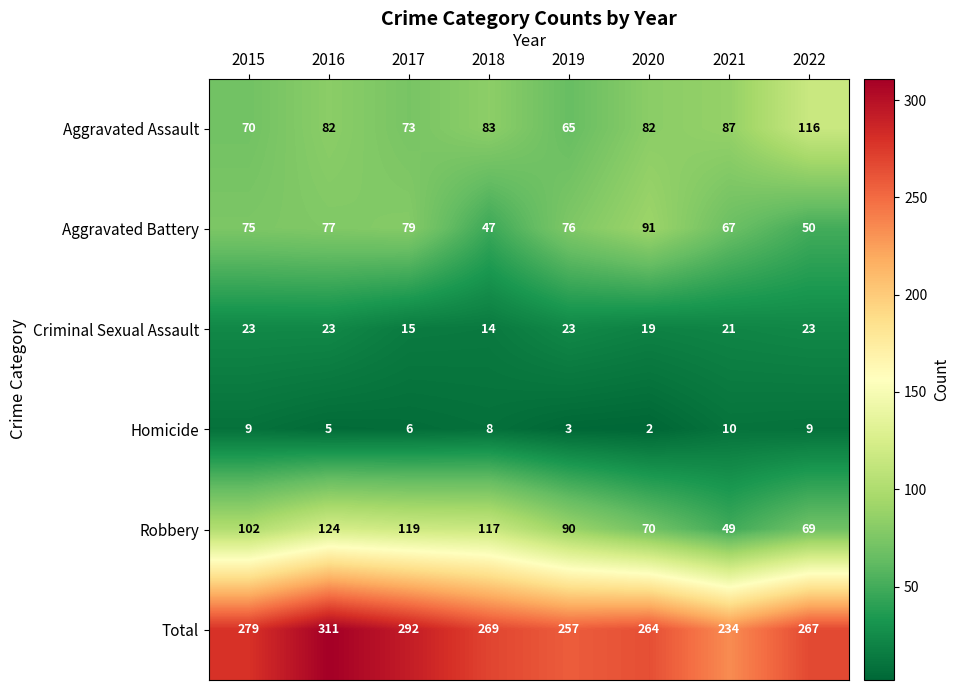

Which category has the highest value across all series?

2016